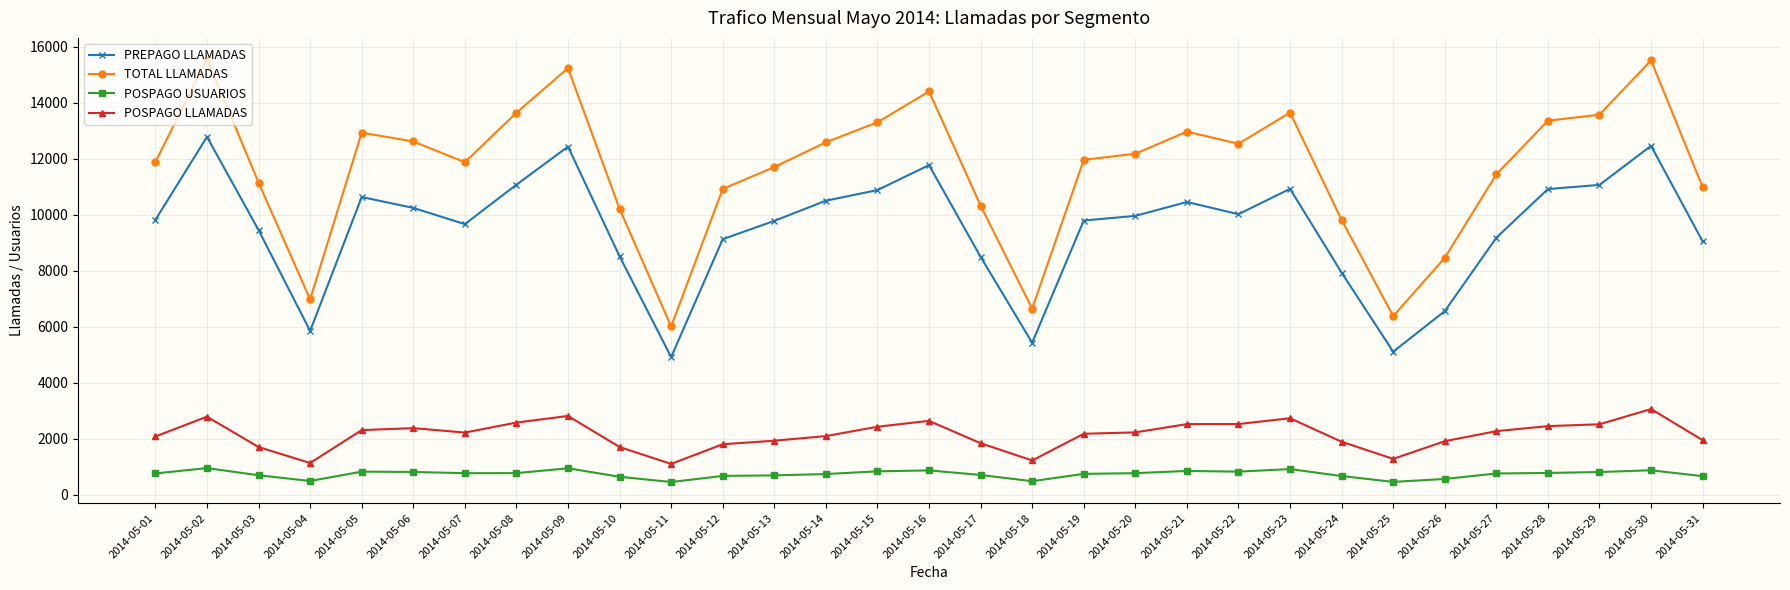

How many values in the PREPAGO LLAMADAS series are below 9809?

15